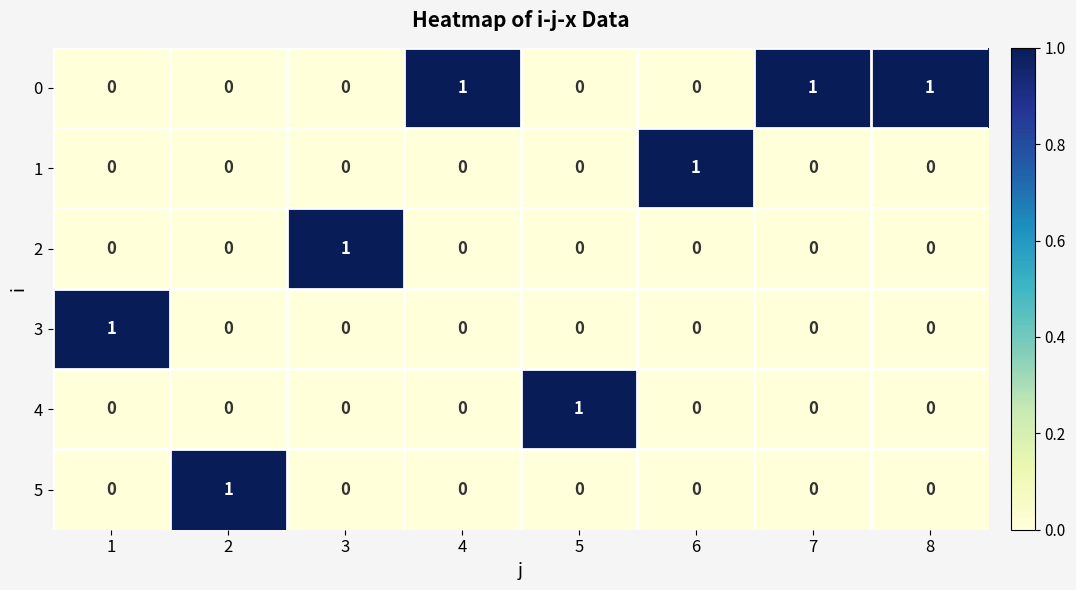

What is the sum of all 0 values?

3